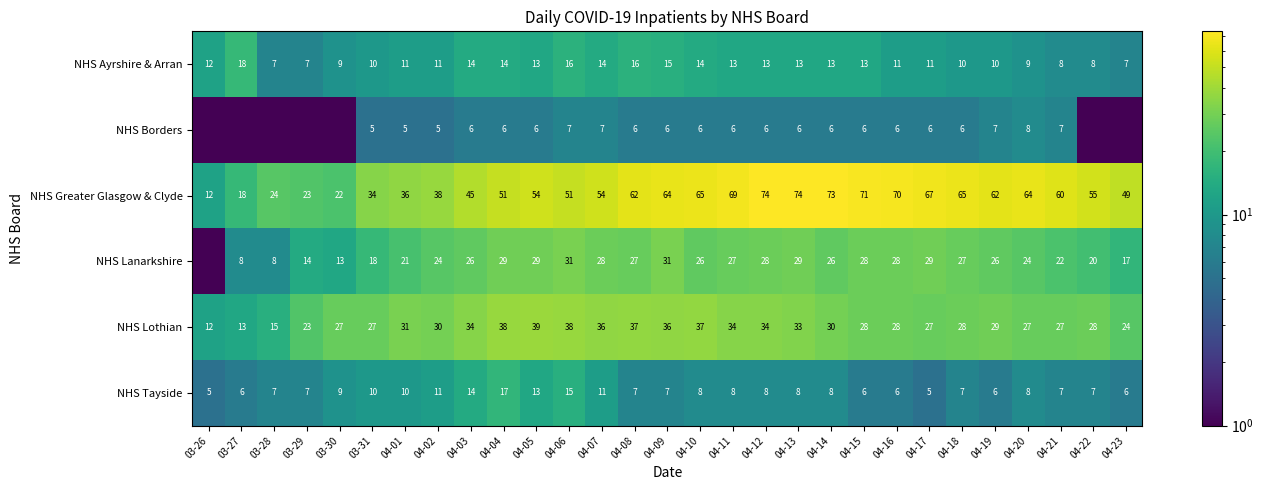

Is it true that NHS Ayrshire & Arran equals 14.0 at 04-10?

True